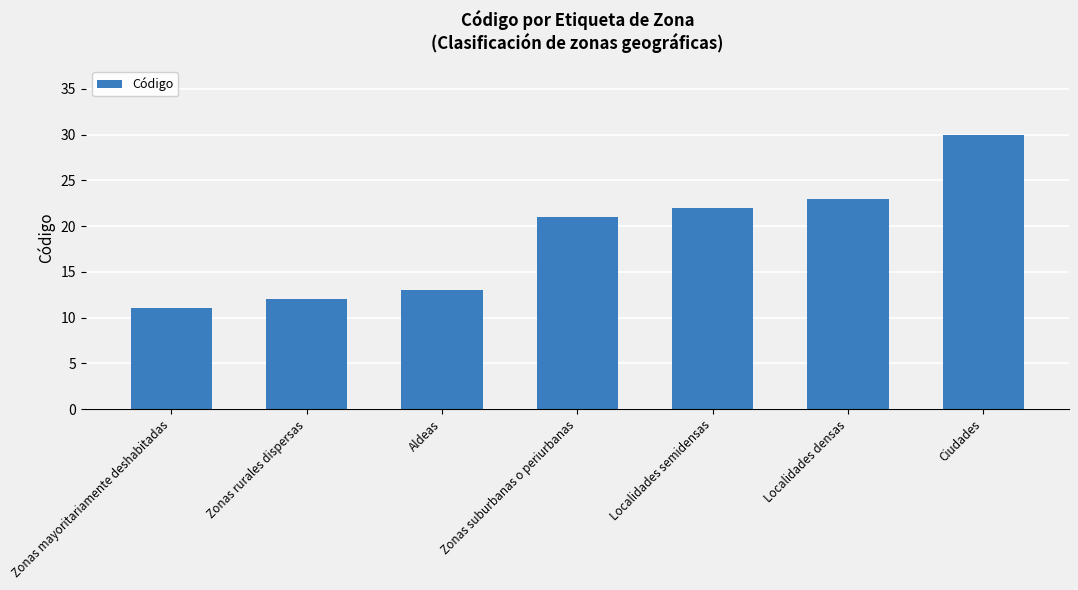

Read the value at Localidades densas, to the nearest 5.

25